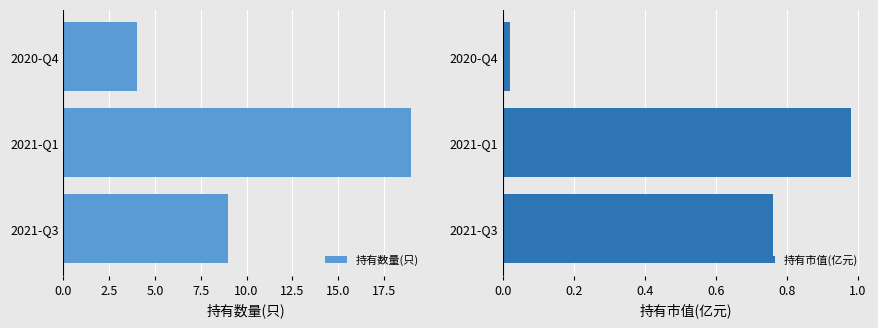

At which label is 持有数量(只) closest to 11?

2021-Q3